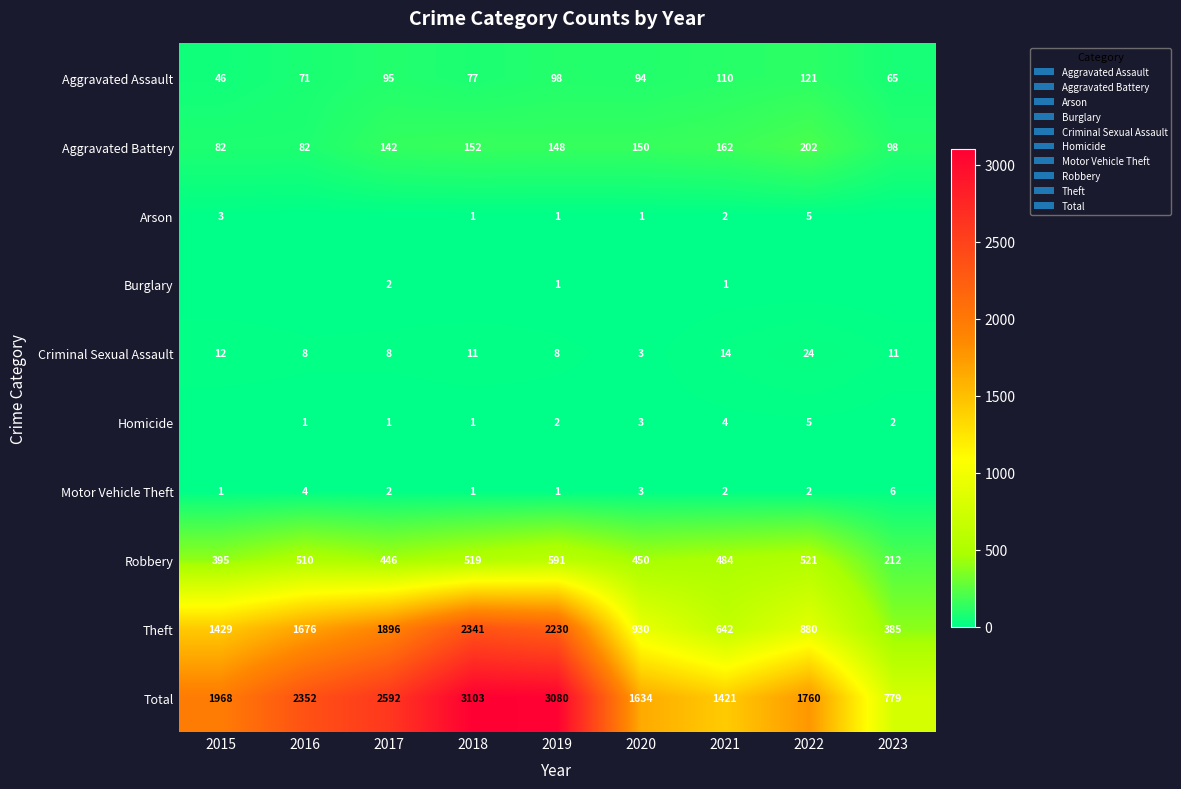

What is the sum of the Total values at 2022 and 2021?

3181